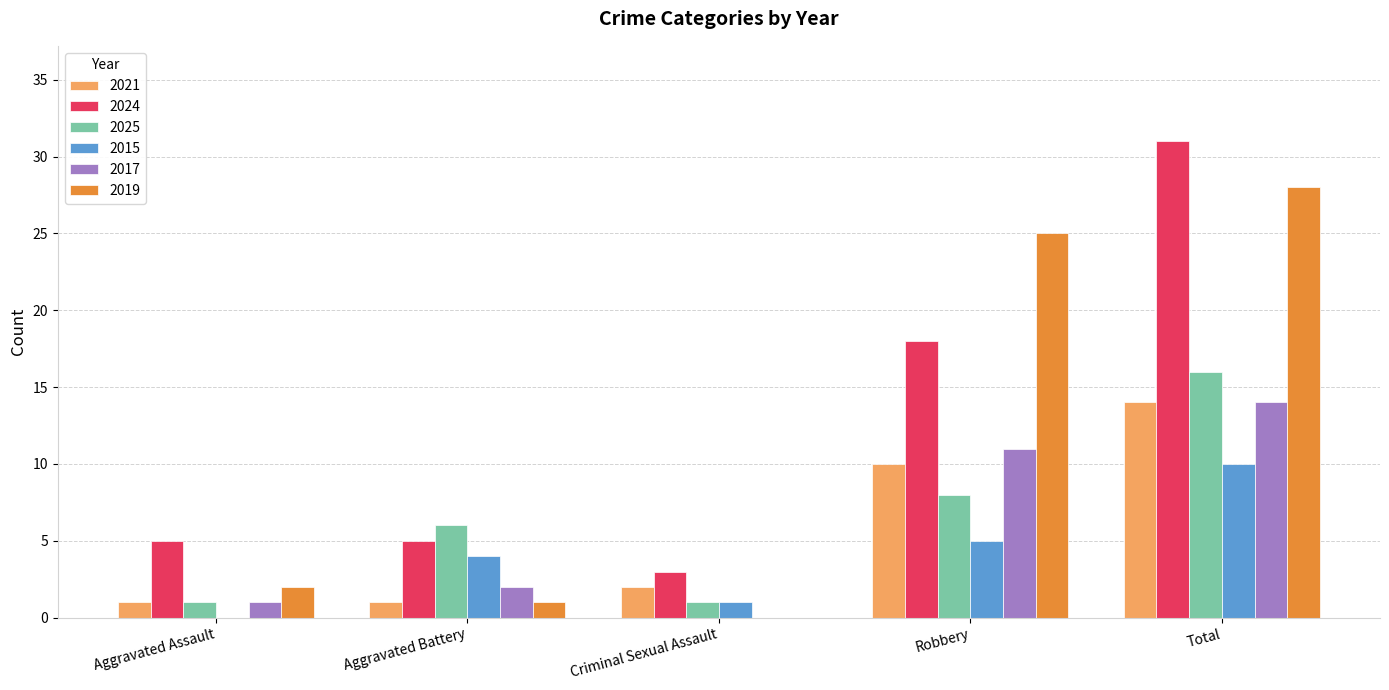

True or false: 2025 has a value of 12 at Robbery.

False